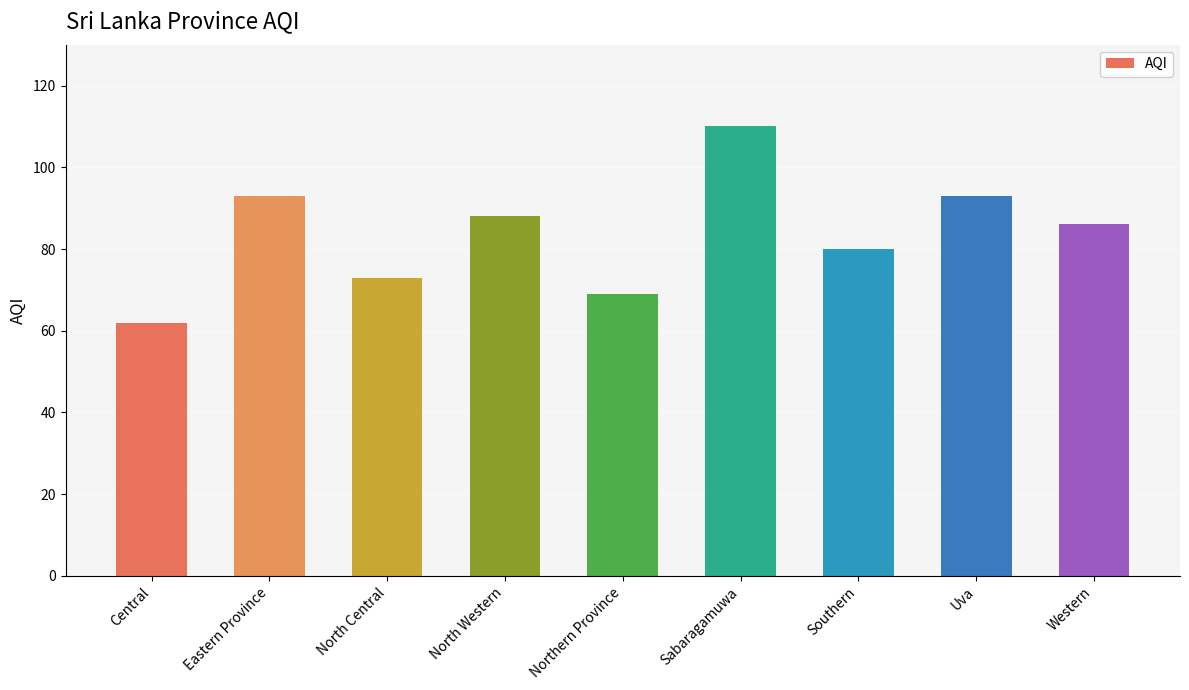

The chart shows a value of 110 at Sabaragamuwa. True or false?

True